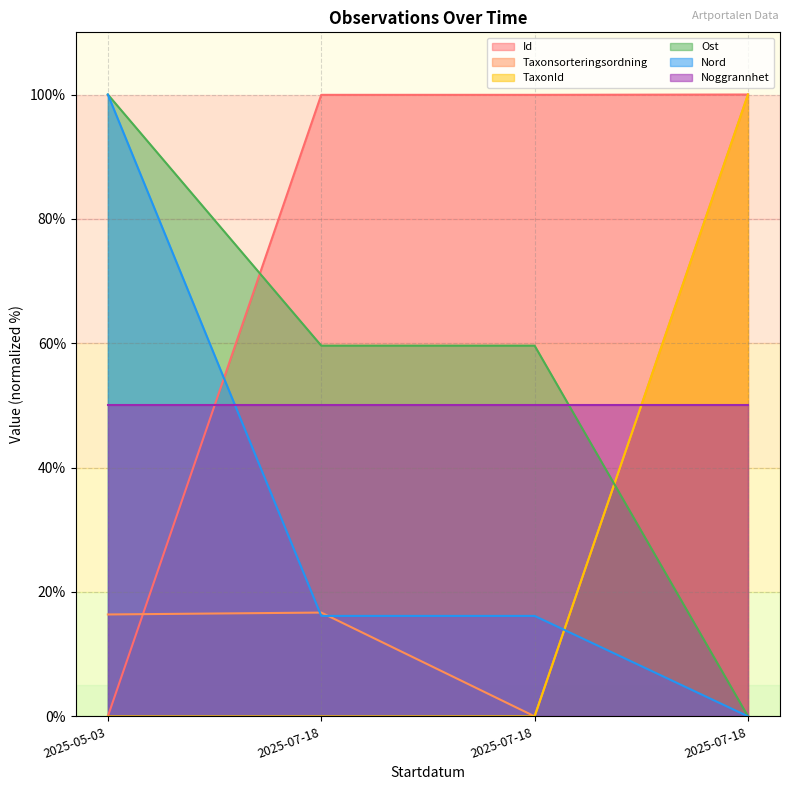

True or false: TaxonId and Taxonsorteringsordning cross at least once.

True